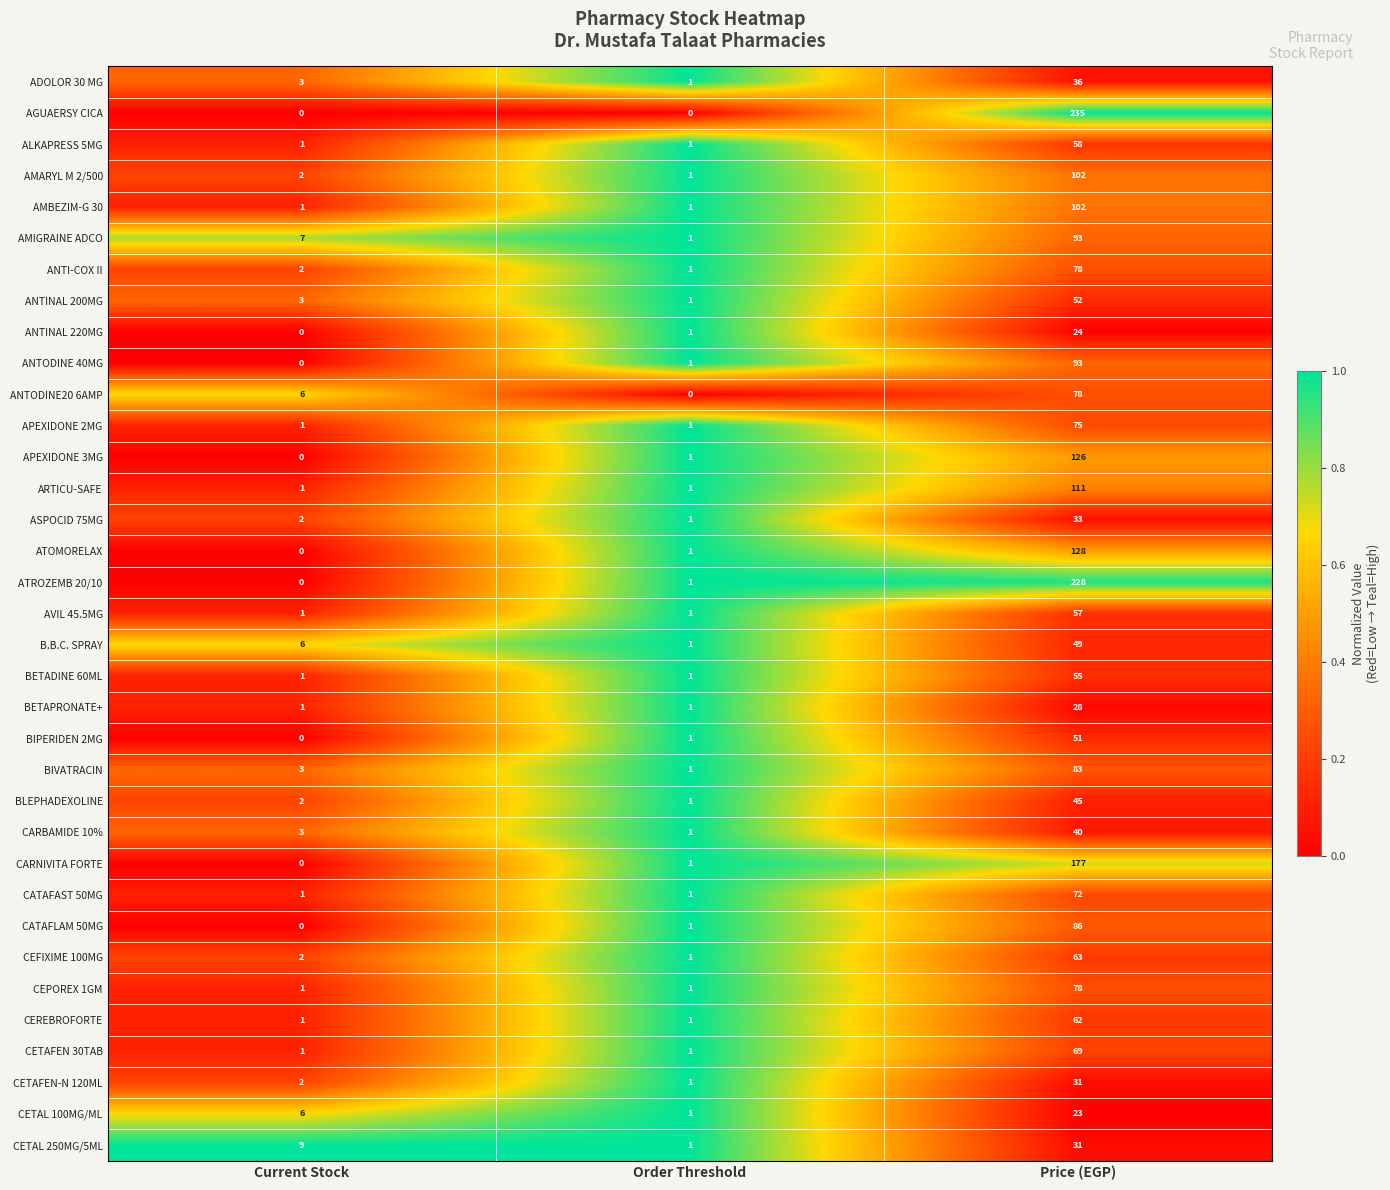

What is the greatest value displayed?

235